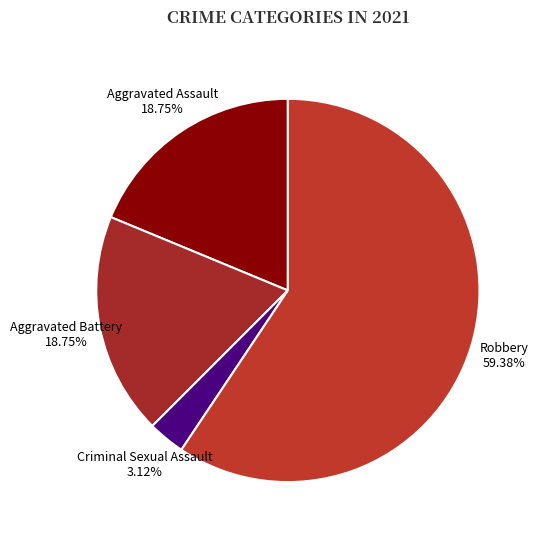

Does any single category account for the majority?

Yes